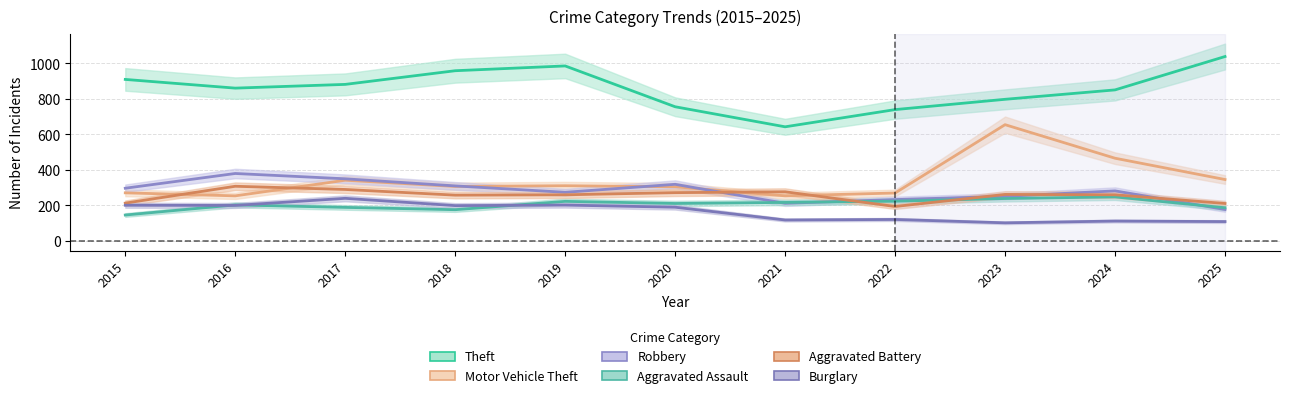

Which category has the lowest value across all series?

2023